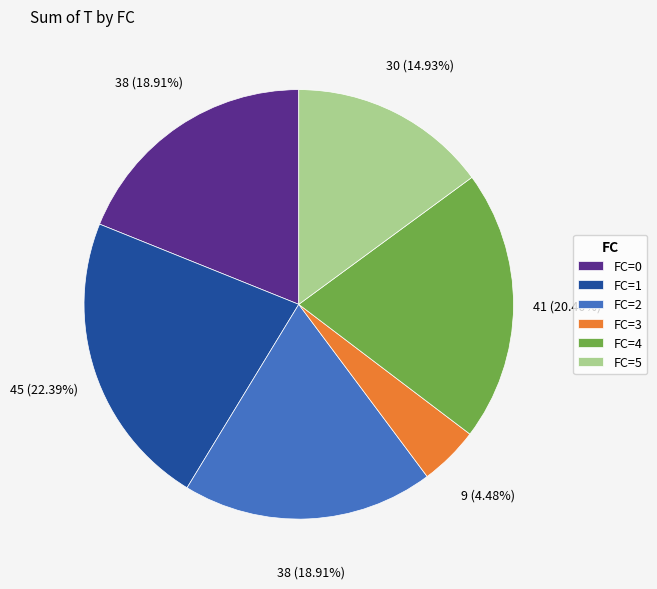

What is the ratio of the value at FC=1 to the value at FC=5?

1.5